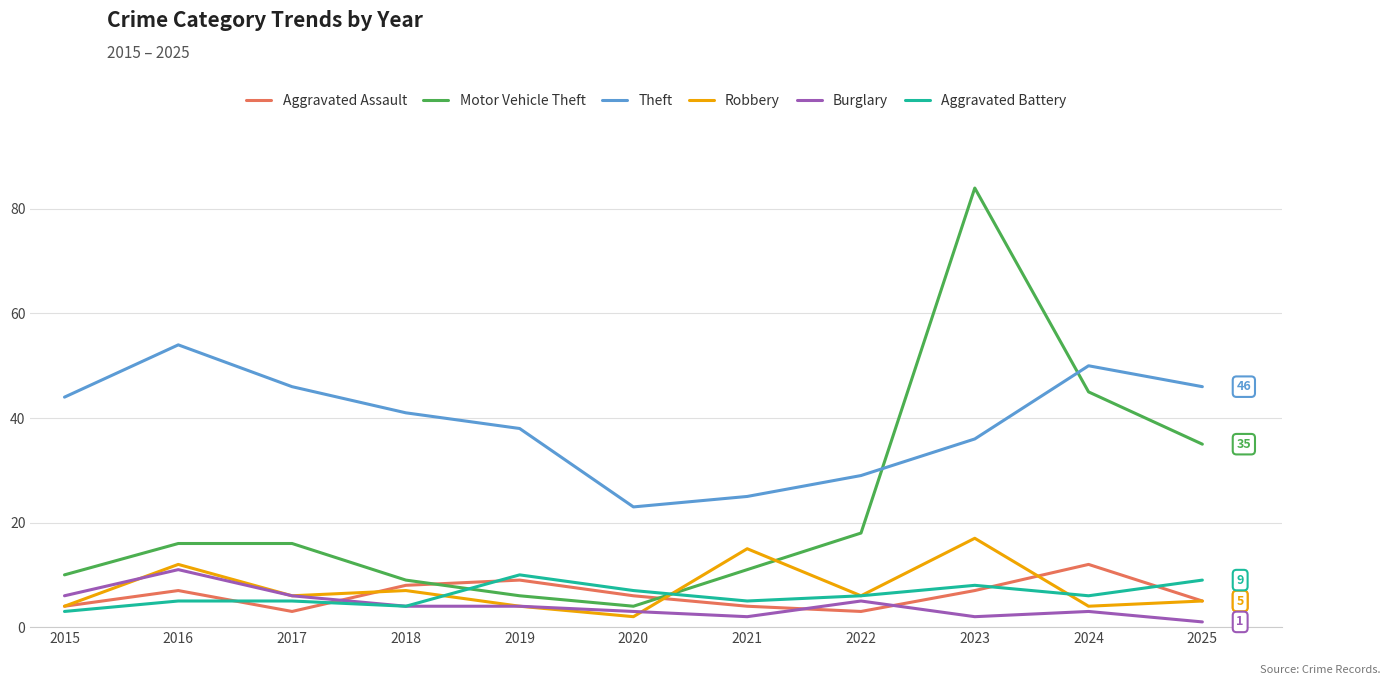

True or false: Theft and Robbery cross at least once.

False